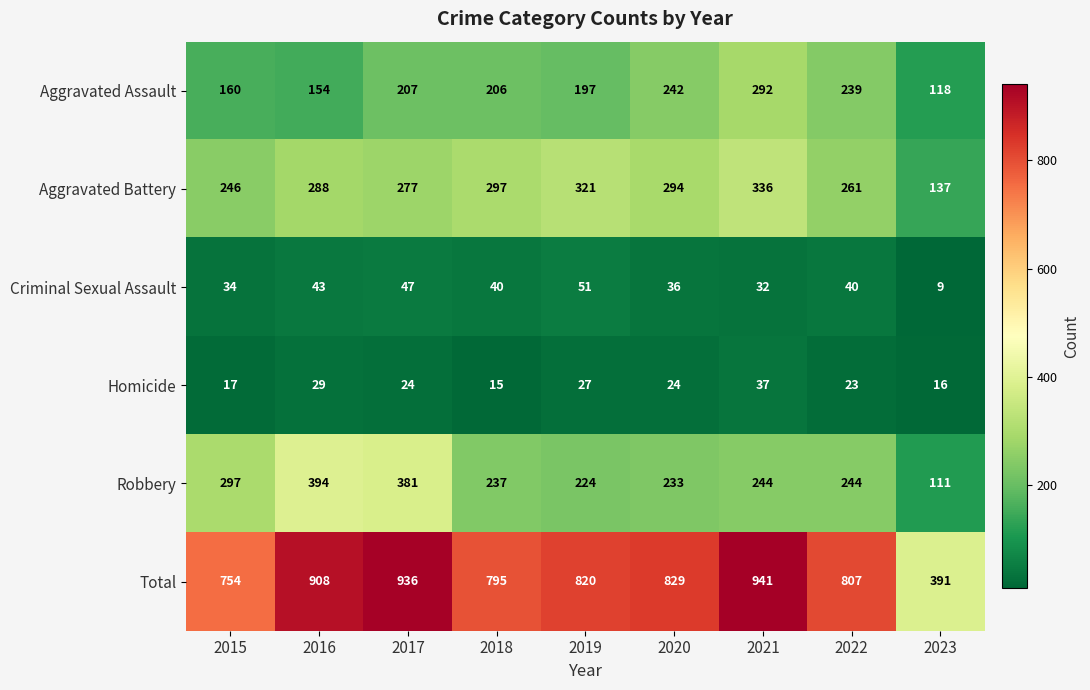

Where is Aggravated Assault nearest to the value 205?

2018